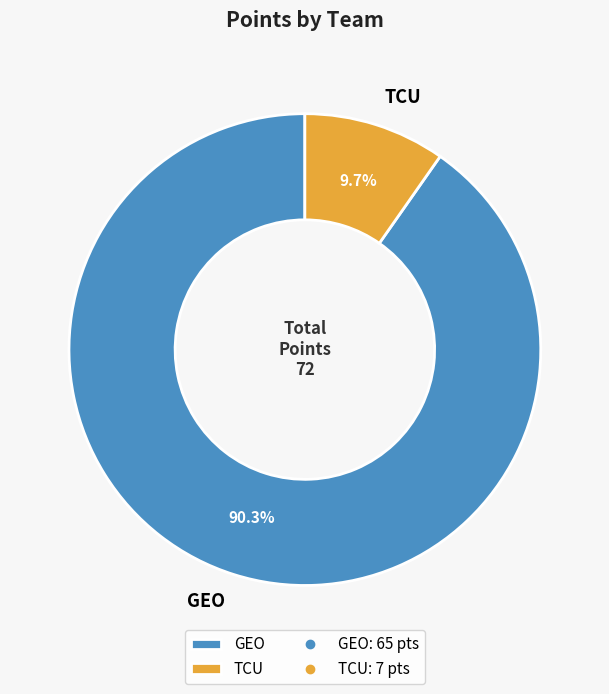

Approximately how many times larger is the value at GEO compared to TCU?

9.3